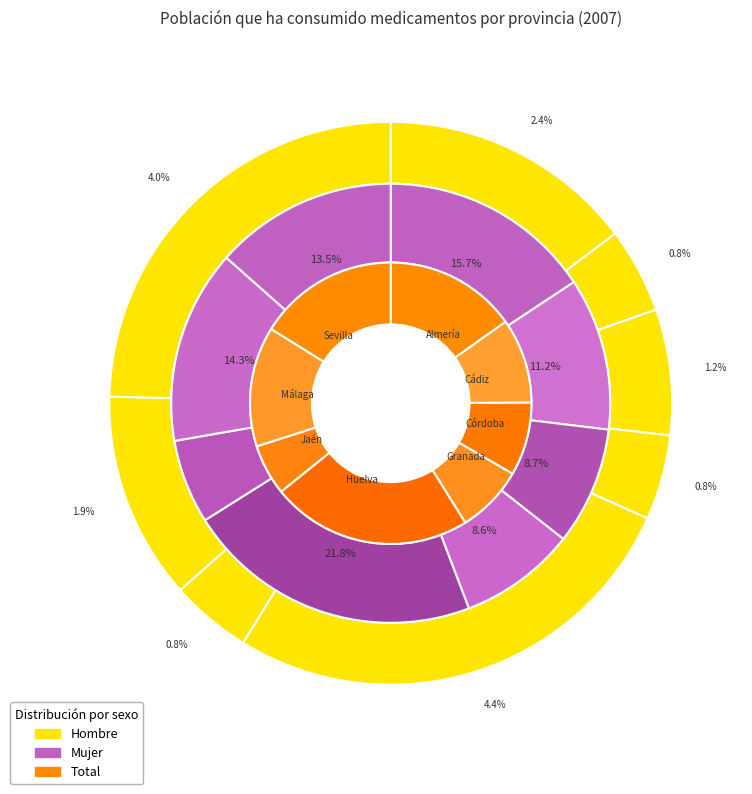

Is it true that Jaén is 6% of the pie?

True